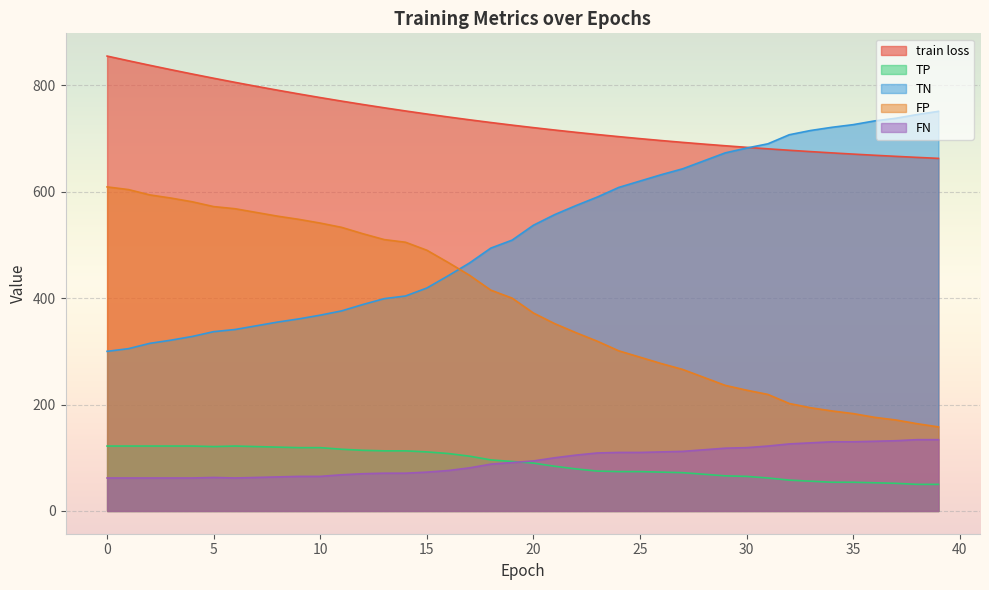

Reading left to right, what are all the values shown in this chart?

train loss: 854.9	846.1	837.6	829.2	821.1	813.2	805.5	798.0	790.7	783.7	776.9	770.2	763.9	757.7	751.7	746.0	740.4	735.1	730.0	725.1	720.4	715.9	711.6	707.4	703.5	699.7	696.1	692.7	689.4	686.3	683.4	680.6	677.9	675.3	672.9	670.7	668.5	666.4	664.5	662.6
TP: 122.0	122.0	122.0	122.0	122.0	121.0	122.0	121.0	120.0	119.0	119.0	116.0	114.0	113.0	113.0	111.0	108.0	103.0	96.0	93.0	90.0	84.0	79.0	75.0	74.0	74.0	73.0	72.0	69.0	66.0	65.0	62.0	58.0	56.0	54.0	54.0	53.0	52.0	50.0	50.0
TN: 300.0	305.0	315.0	321.0	328.0	337.0	341.0	348.0	355.0	361.0	368.0	376.0	388.0	399.0	404.0	419.0	442.0	466.0	494.0	509.0	537.0	557.0	574.0	590.0	608.0	620.0	632.0	643.0	658.0	673.0	682.0	690.0	707.0	715.0	721.0	726.0	733.0	738.0	745.0	751.0
FP: 609.0	604.0	594.0	588.0	581.0	572.0	568.0	561.0	554.0	548.0	541.0	533.0	521.0	510.0	505.0	490.0	467.0	443.0	415.0	400.0	372.0	352.0	335.0	319.0	301.0	289.0	277.0	266.0	251.0	236.0	227.0	219.0	202.0	194.0	188.0	183.0	176.0	171.0	164.0	158.0
FN: 62.0	62.0	62.0	62.0	62.0	63.0	62.0	63.0	64.0	65.0	65.0	68.0	70.0	71.0	71.0	73.0	76.0	81.0	88.0	91.0	94.0	100.0	105.0	109.0	110.0	110.0	111.0	112.0	115.0	118.0	119.0	122.0	126.0	128.0	130.0	130.0	131.0	132.0	134.0	134.0